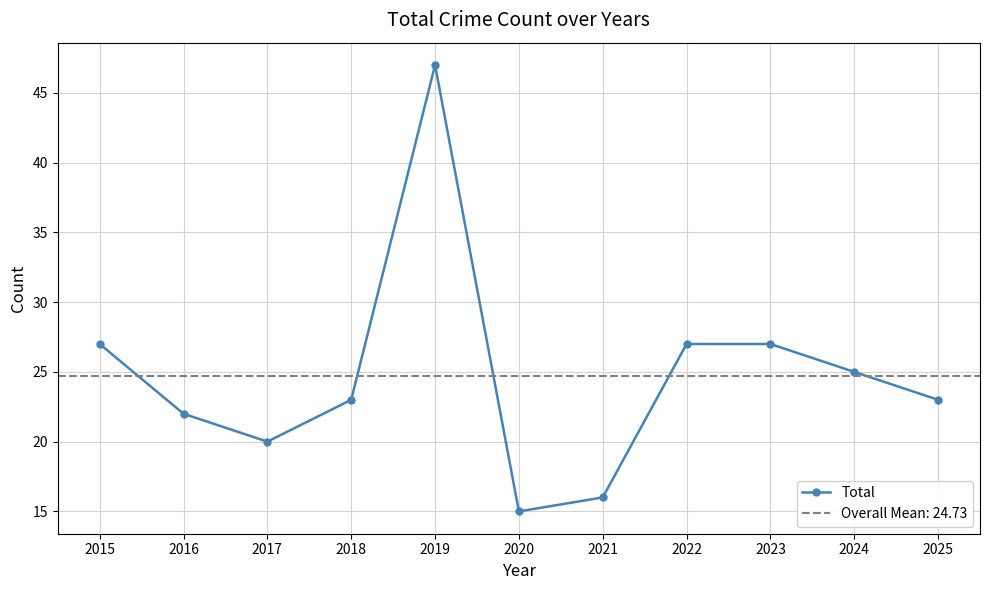

Between 2018 and 2021, which is larger?

2018